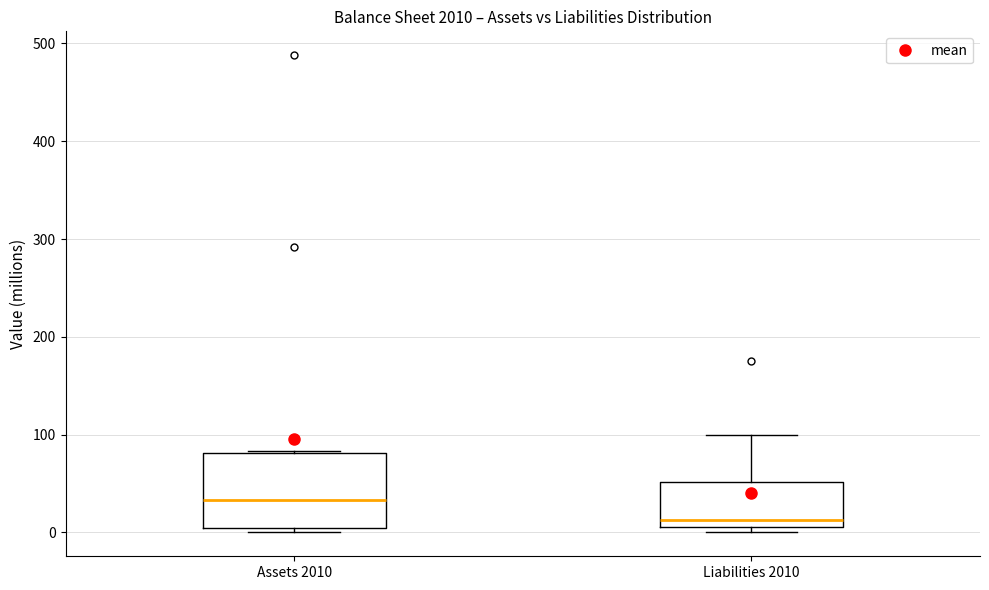

Which box's median line is the highest?

Assets 2010